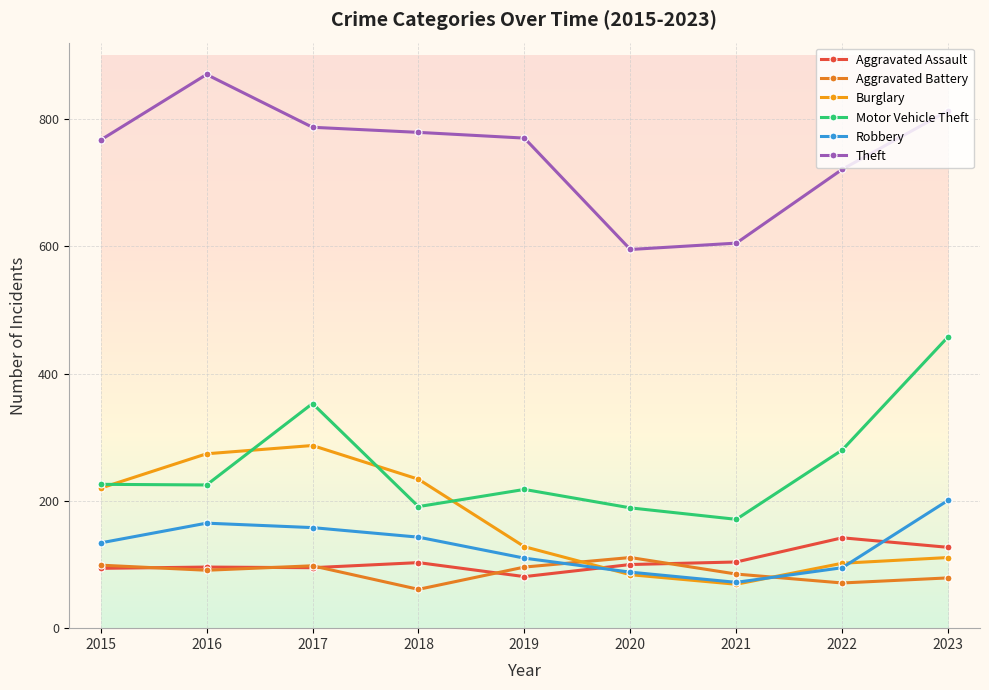

What is the value of the Burglary point at the 8th from the left?

102